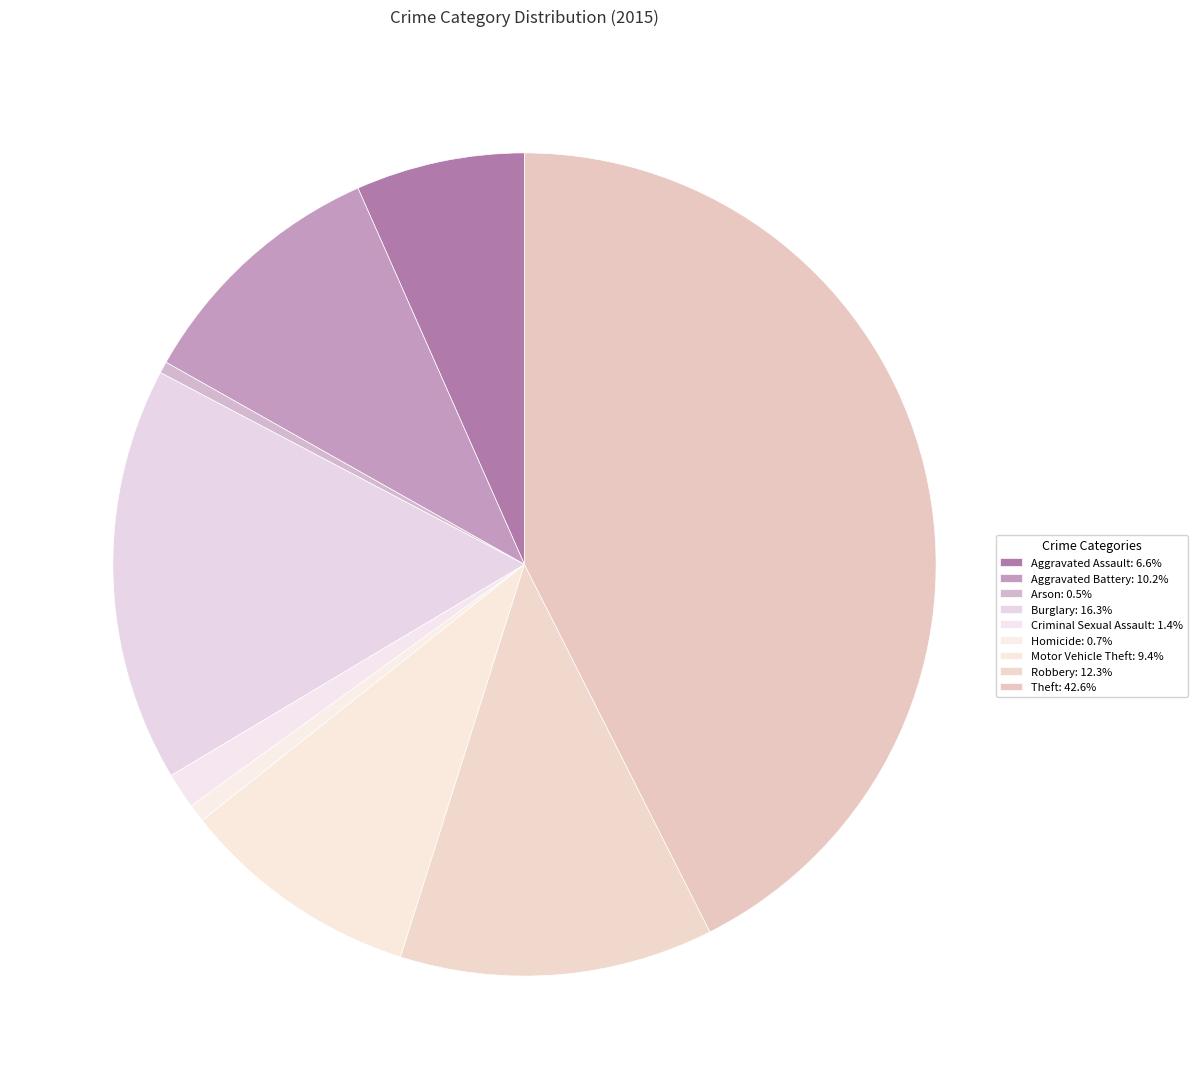

To the nearest percent, what percentage of the pie is Robbery?

12%